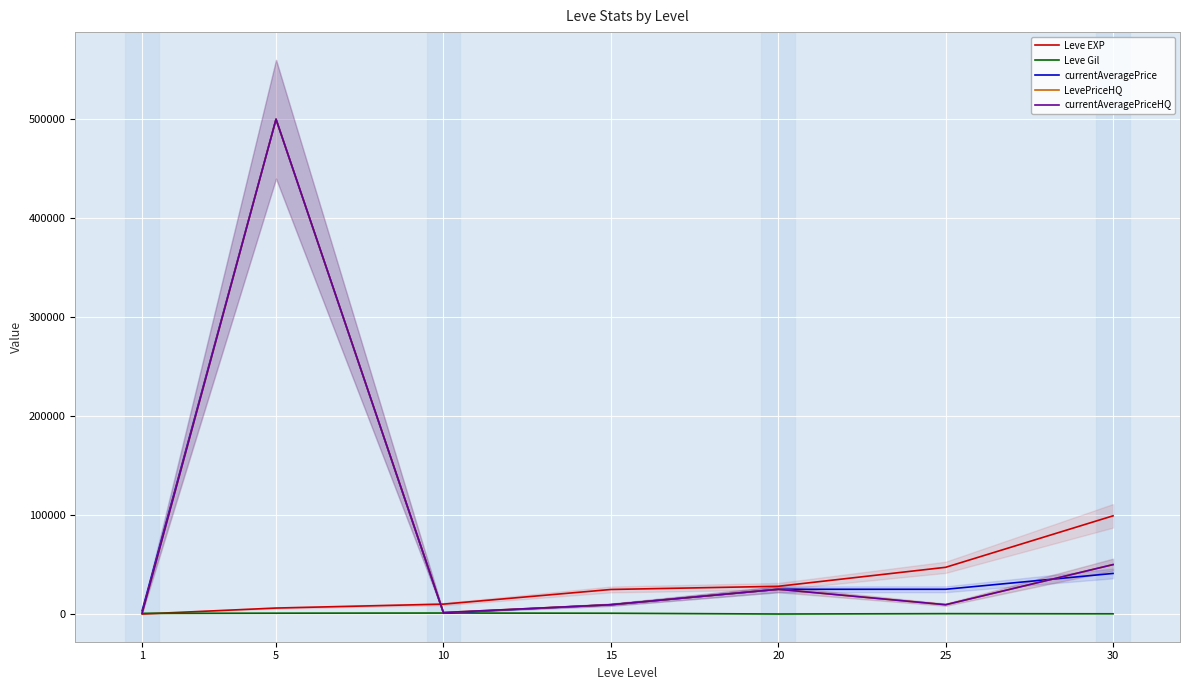

What is the total value across all series at 30?

240312